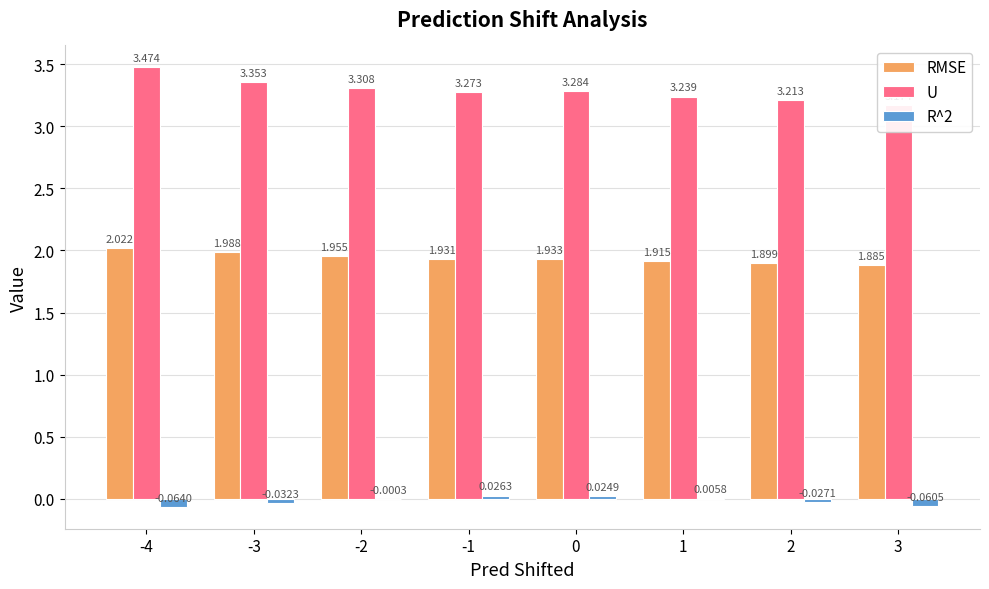

Reading right to left, transcribe all the data shown in this chart.

RMSE: 1.9	1.9	1.9	1.9	1.9	2.0	2.0	2.0
U: 3.2	3.2	3.2	3.3	3.3	3.3	3.4	3.5
R^2: -0.1	-0.0	0.0	0.0	0.0	-0.0	-0.0	-0.1